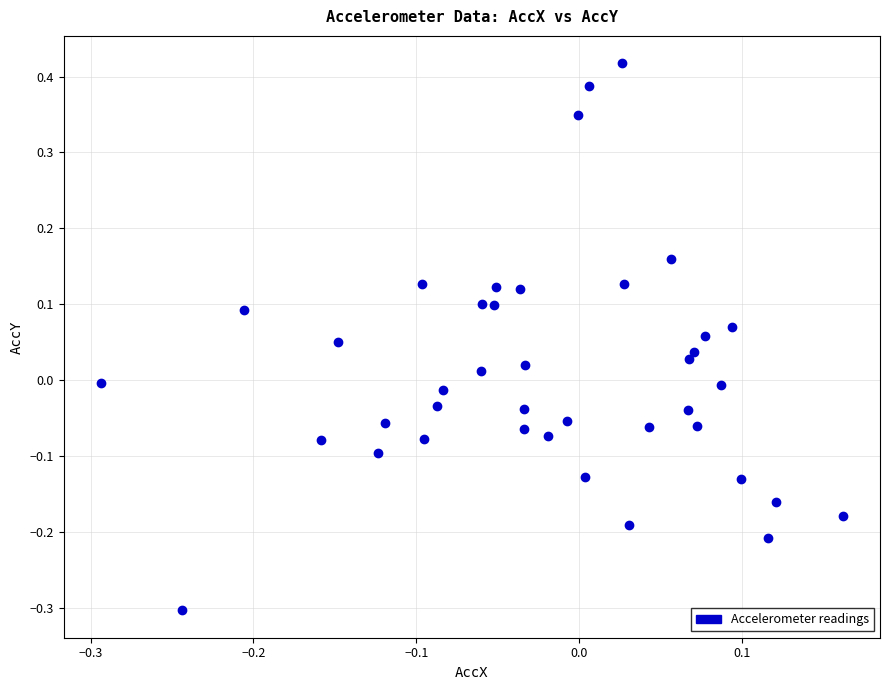

What is the range of Y values (max minus min)?

0.7